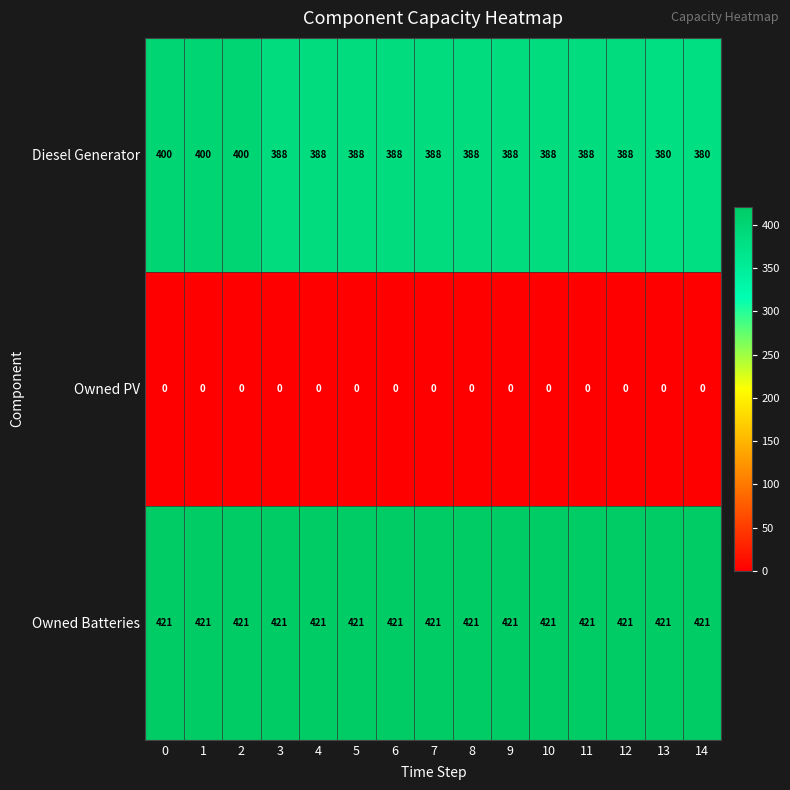

Which series has the widest spread of values?

Diesel Generator